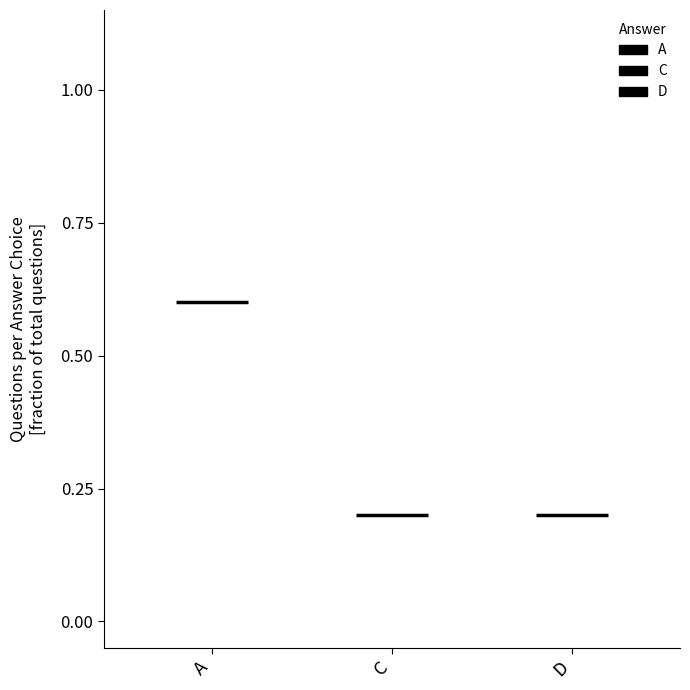

Count the number of categories in the chart.

3